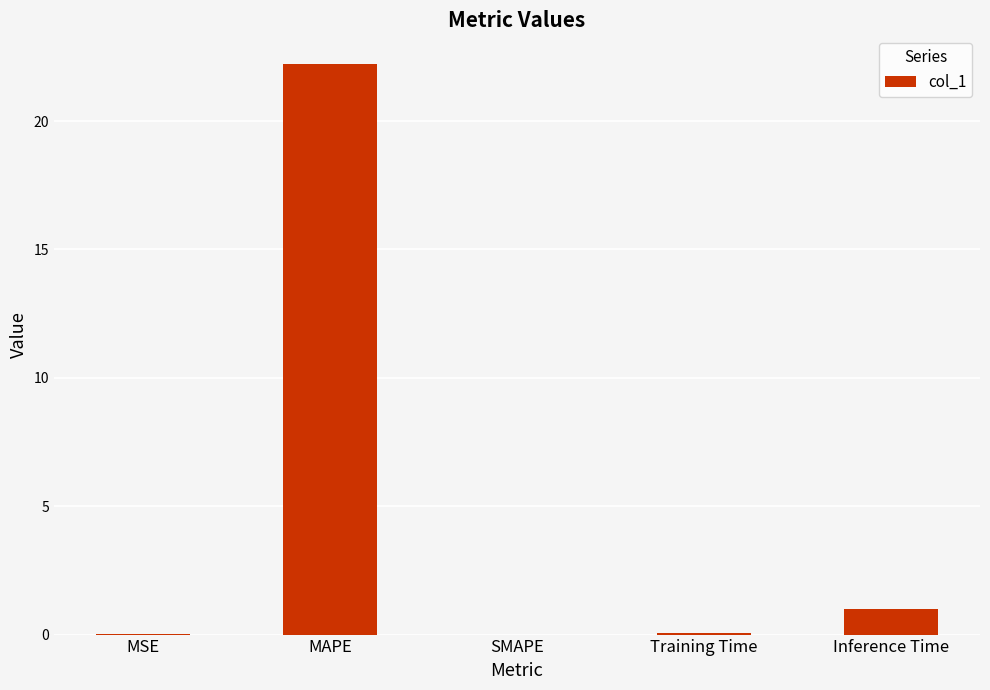

What is the sum of the values at Inference Time and SMAPE?

1.0